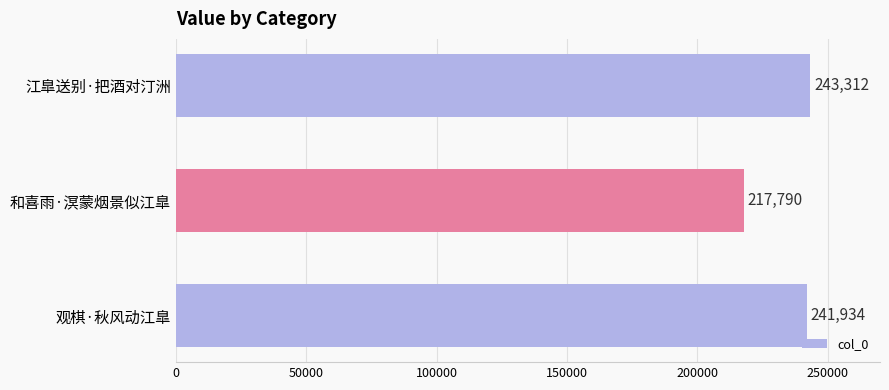

The value at 观棋·秋风动江臯 is 326056. True or false?

False